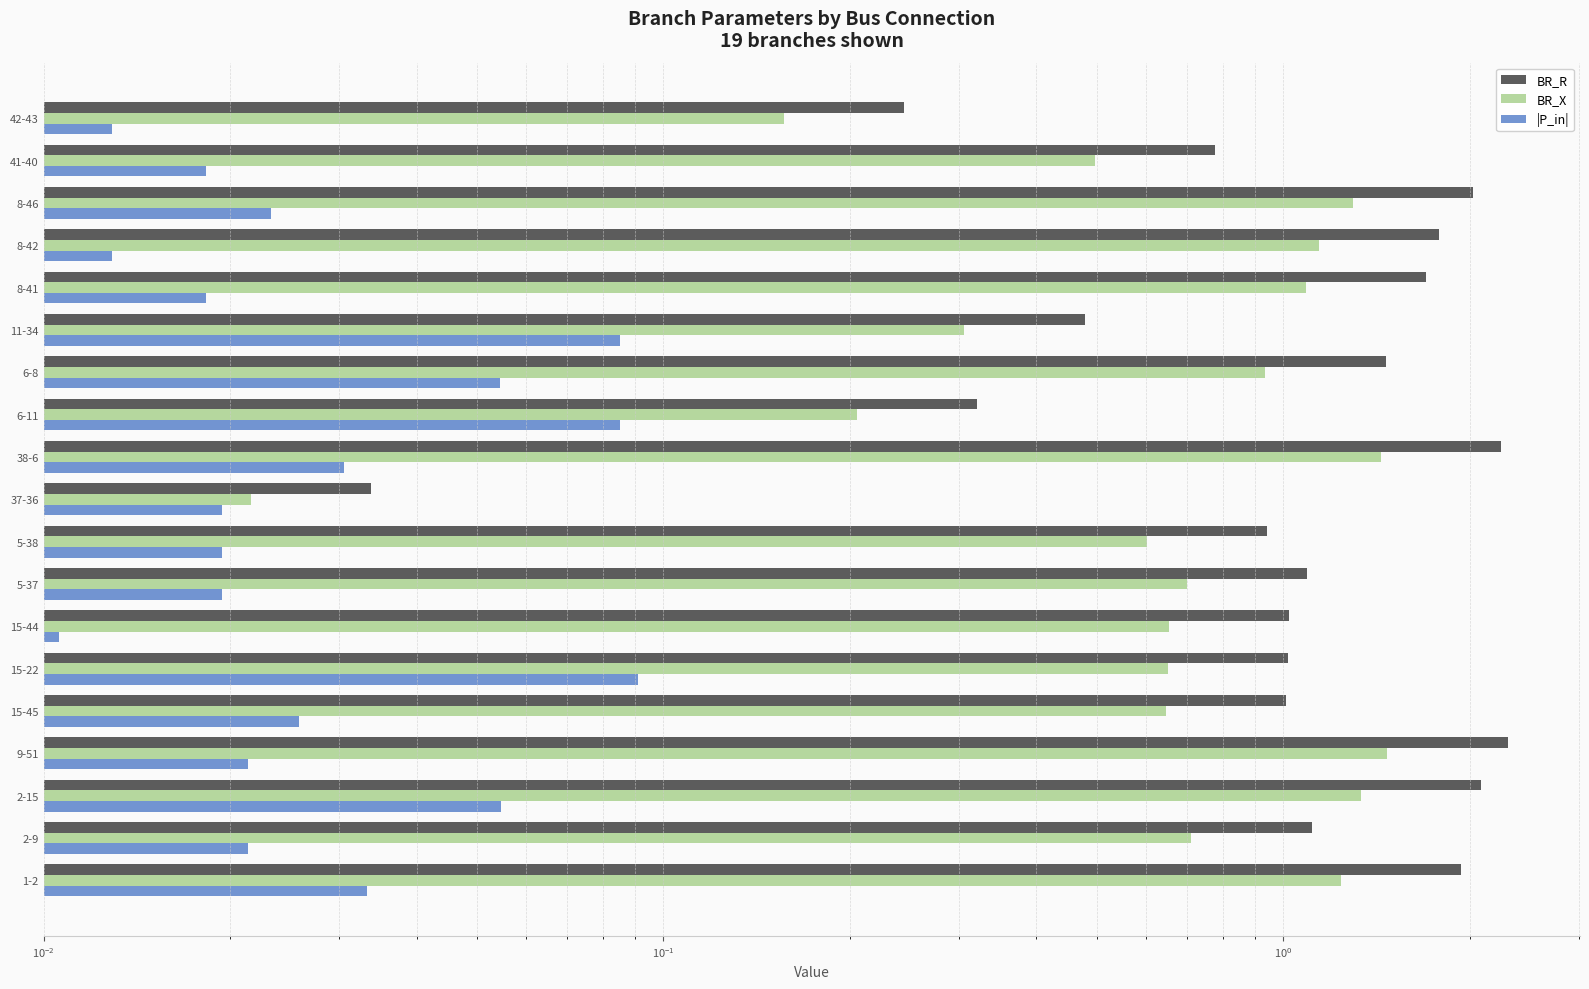

Is the value of BR_X at 6-8 greater than the value of |P_in| at 8-46?

Yes